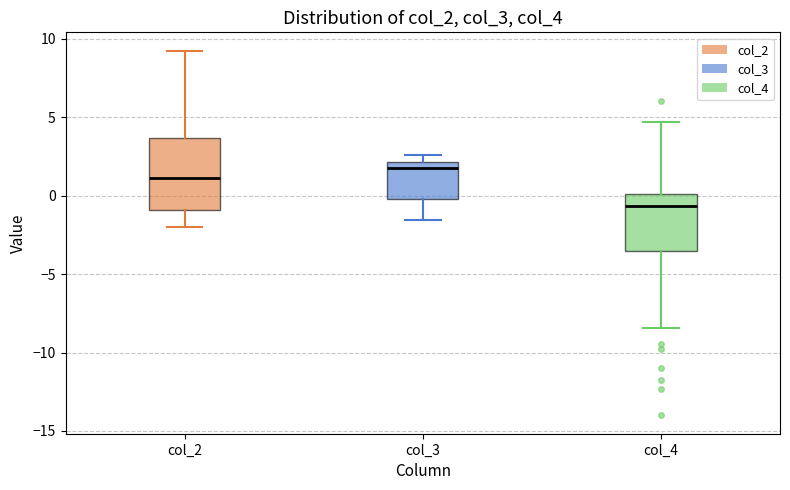

Where is the upper edge of the box for col_3 on the y-axis? The values are not printed on the chart, so give them approximately, as read against the axis.

2.0